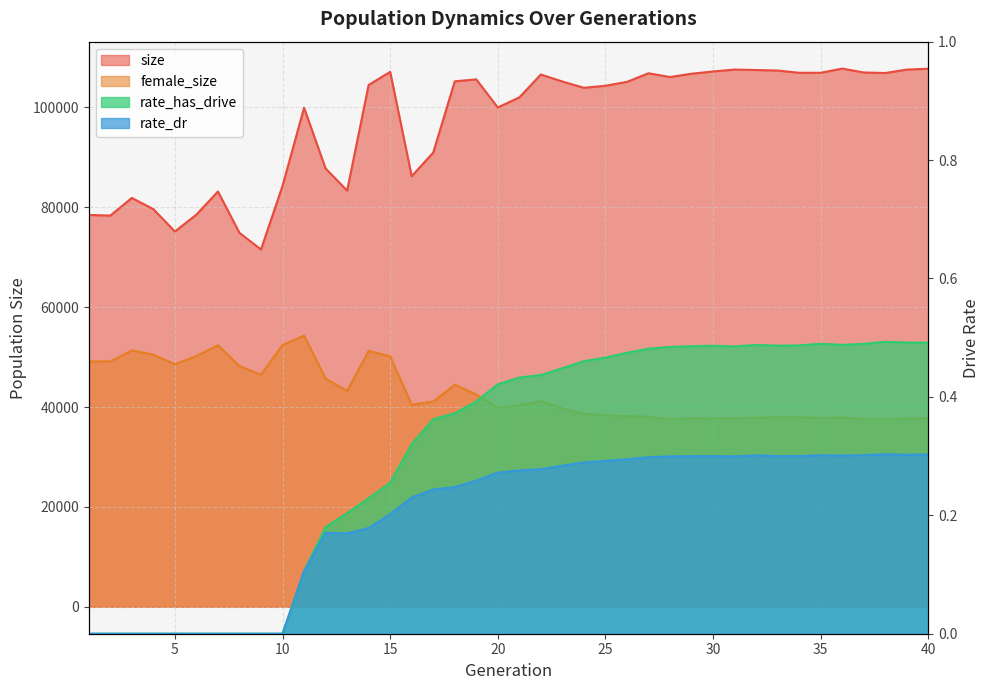

The female_size series shows 45705.0 at 12. True or false?

True